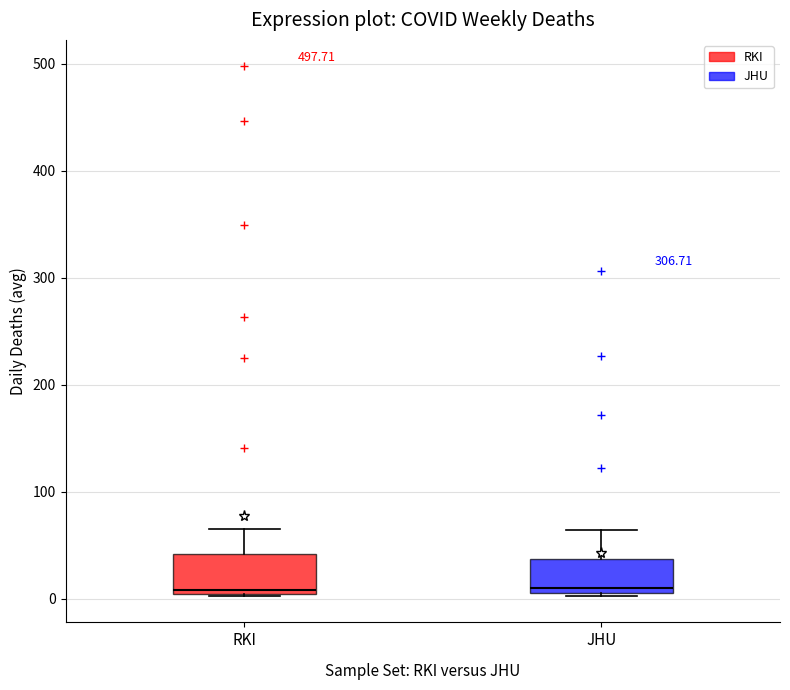

Where does the upper whisker of the box for JHU end on the y-axis? The values are not printed on the chart, so give them approximately, as read against the axis.

60